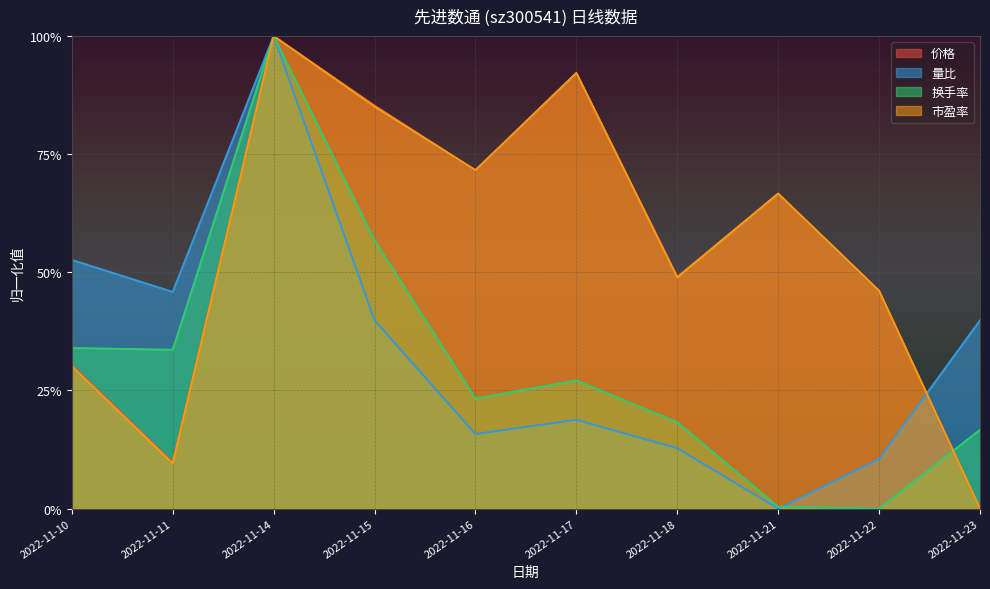

Read the 价格 value at 2022-11-14.

1.0